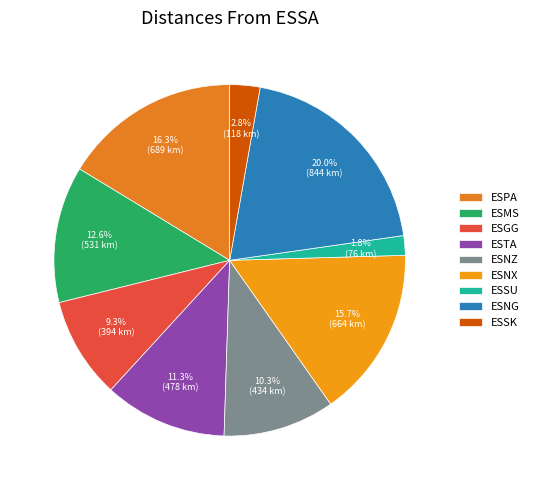

What is the largest slice in the pie chart?

ESNG